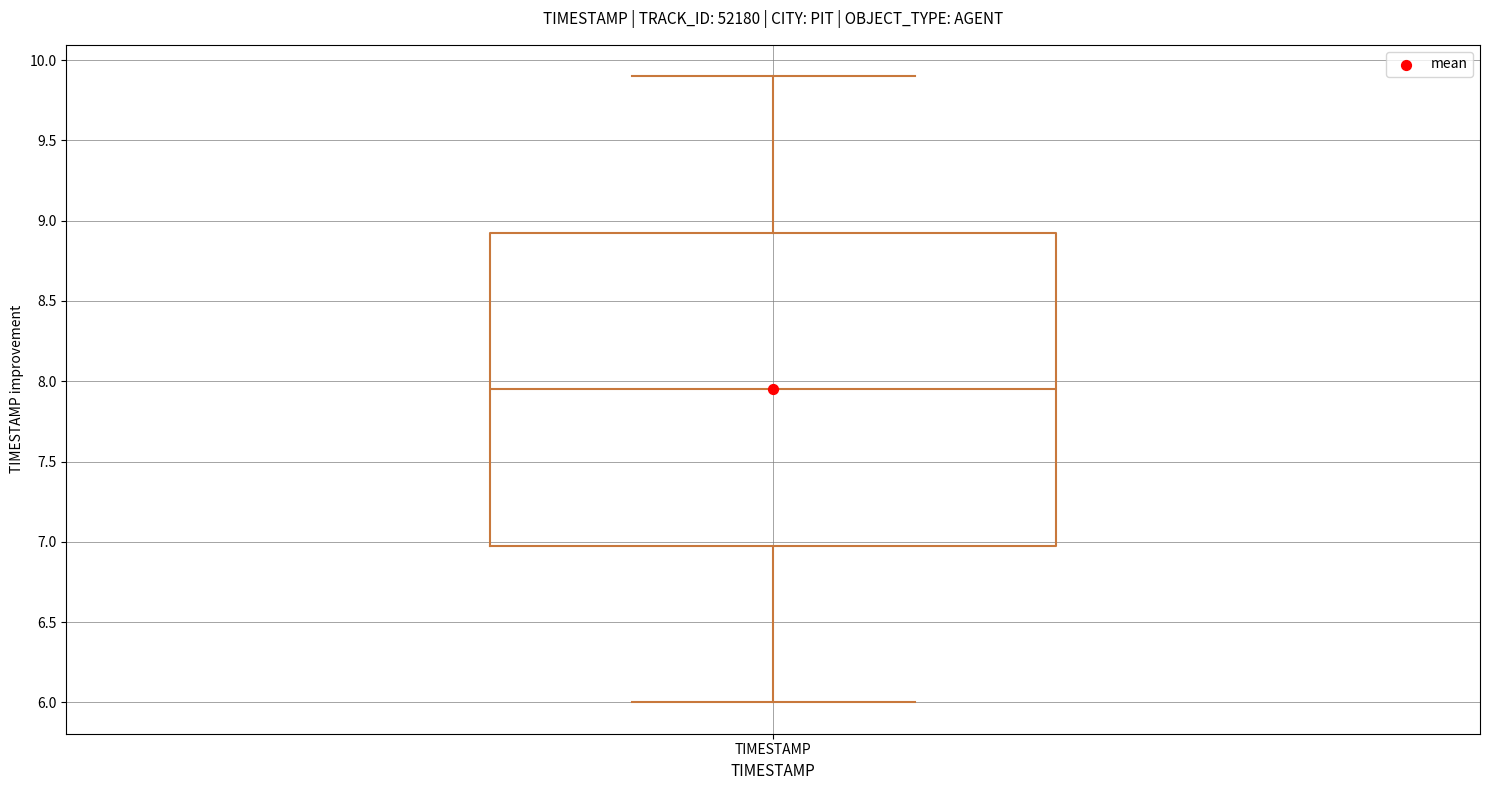

Transcribe this box plot: give where the median line is, the range the box spans, and where the two whiskers end, as read against the y-axis. The values are not printed on the chart, so give them approximately, as read against the axis.

median 7.95, box 7.00 to 8.95, whiskers 6.00 to 9.90